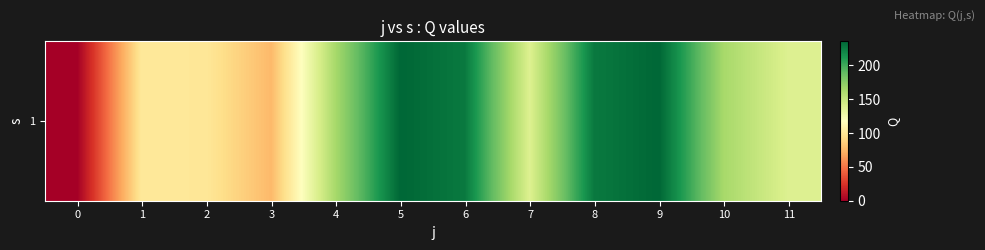

List the labels in order of value, smallest first.

0, 3, 2, 1, 7, 11, 4, 10, 6, 8, 5, 9